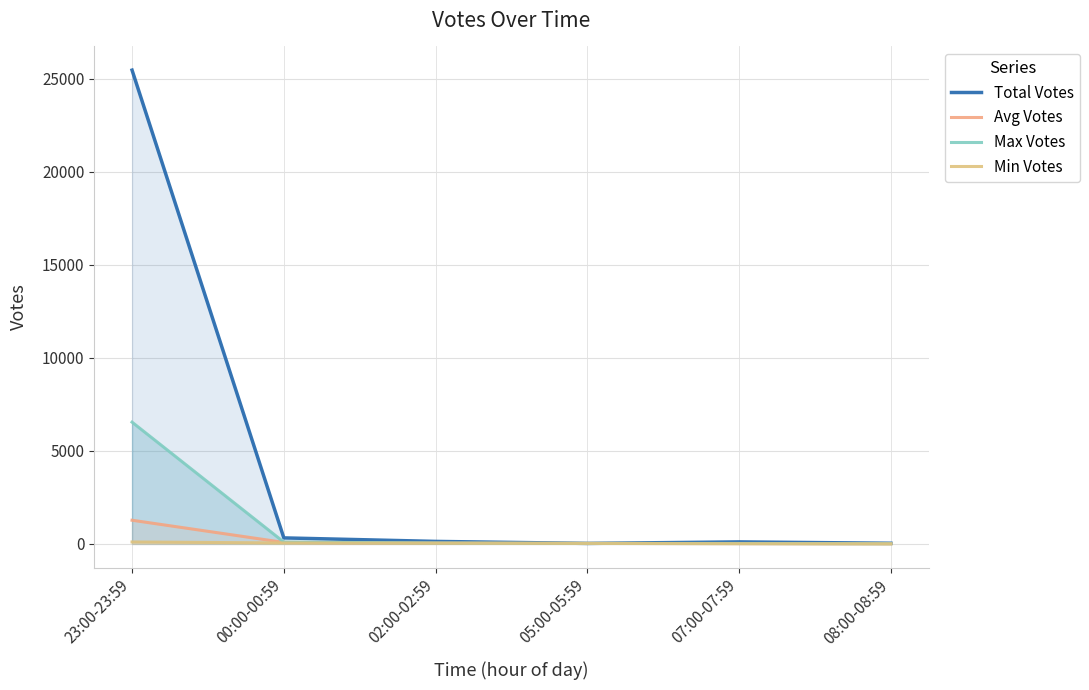

True or false: Max Votes and Min Votes intersect in this chart.

False